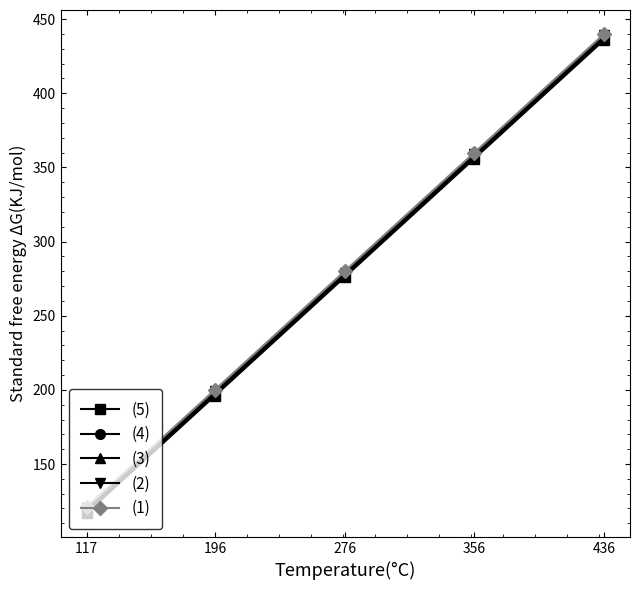

What is the difference between the (3) values at 356 and 196?

160